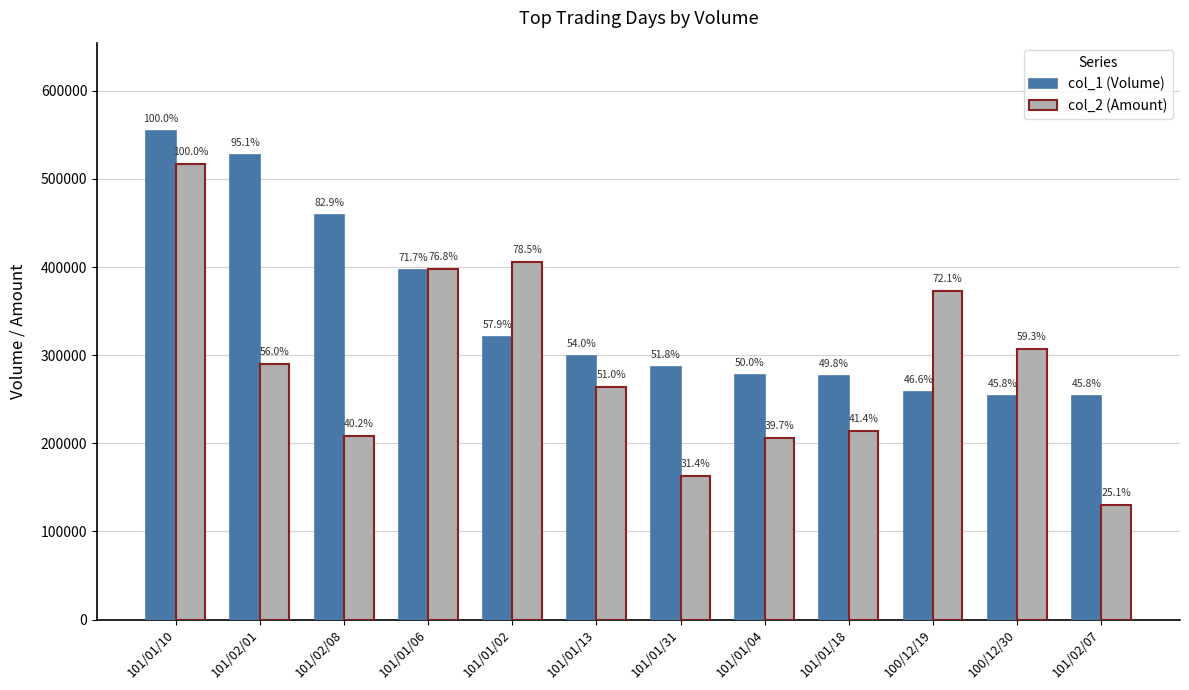

What is the minimum value for col_2 (Amount)?

129590